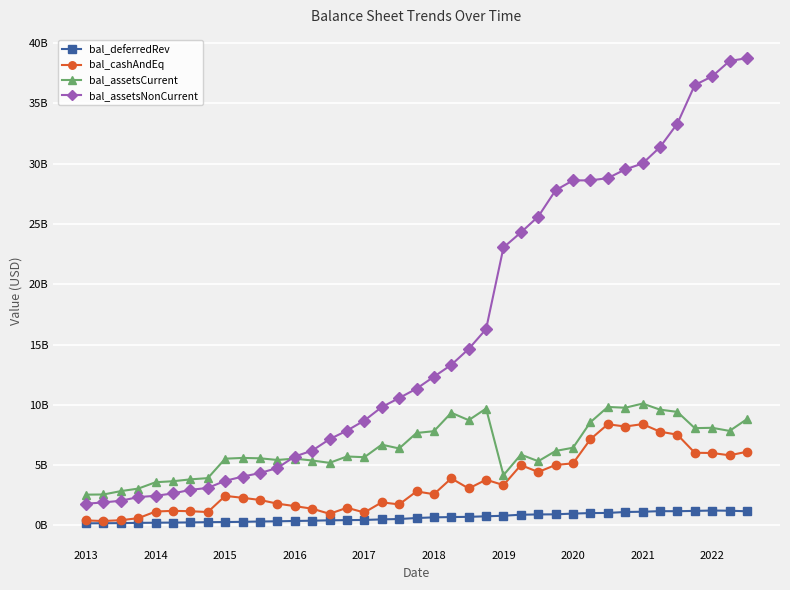

What are all the series names shown in the legend?

bal_deferredRev, bal_cashAndEq, bal_assetsCurrent, bal_assetsNonCurrent